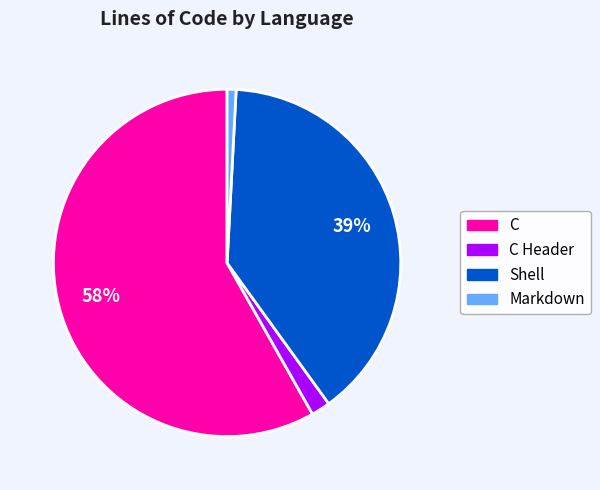

To the nearest percent, what is the difference between the largest and smallest slice percentages?

57%